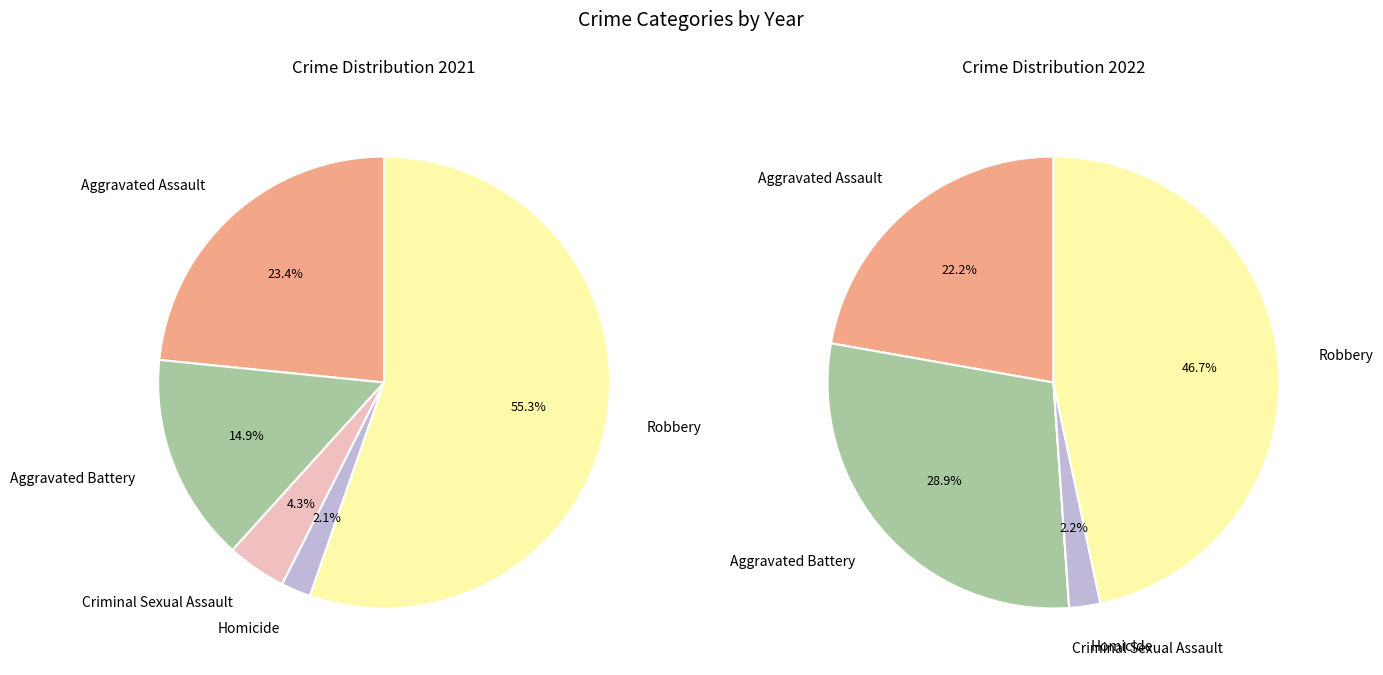

Is Aggravated Assault the majority of the pie?

No